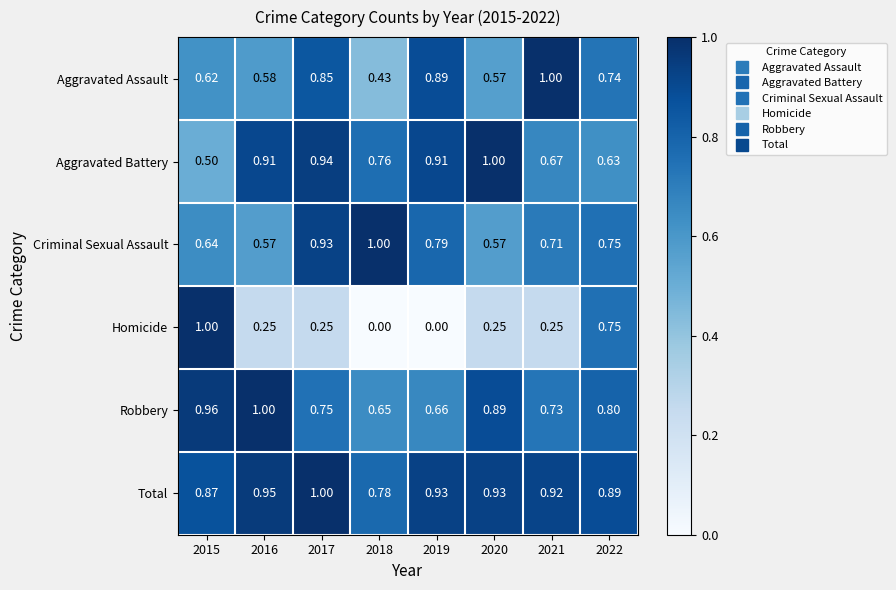

Is the value of Total at 2021 greater than the value of Aggravated Battery at 2018?

Yes